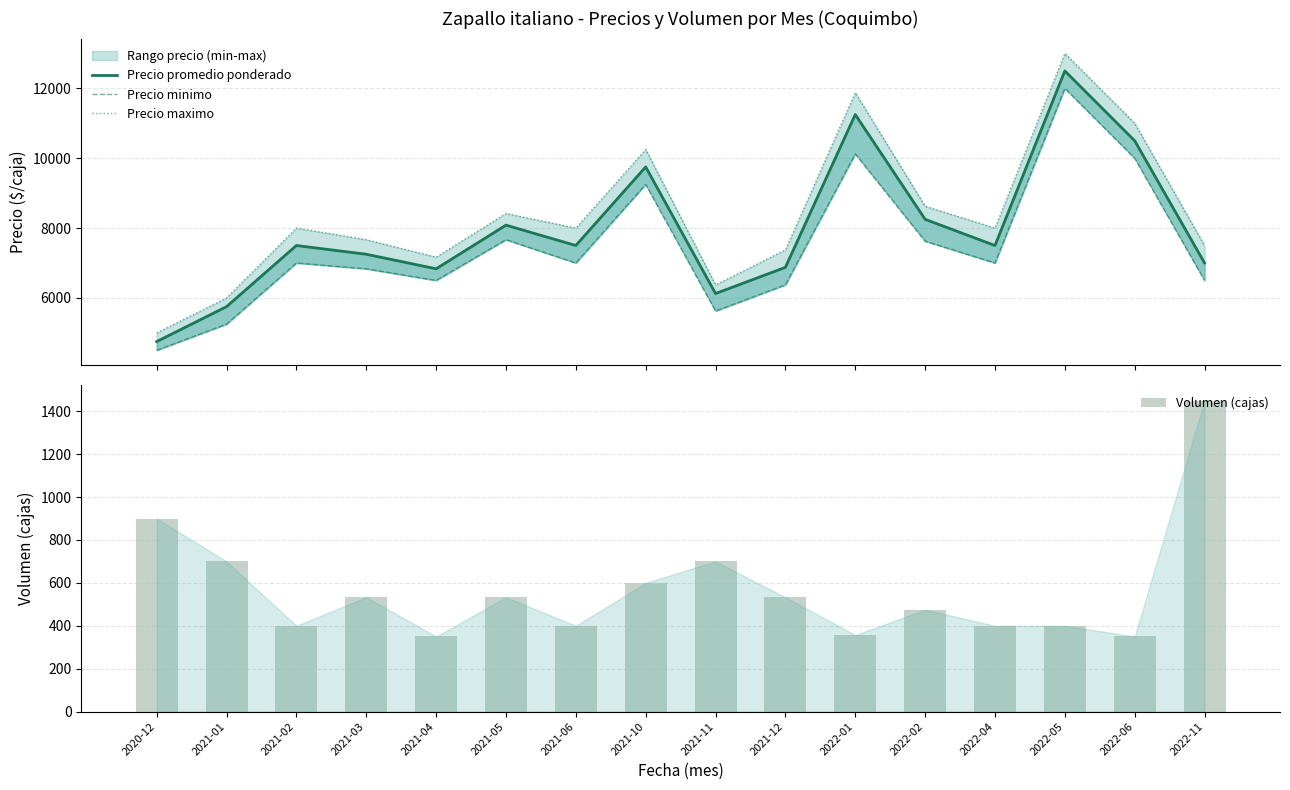

Is it true that Precio maximo equals 5000 at 2020-12?

True